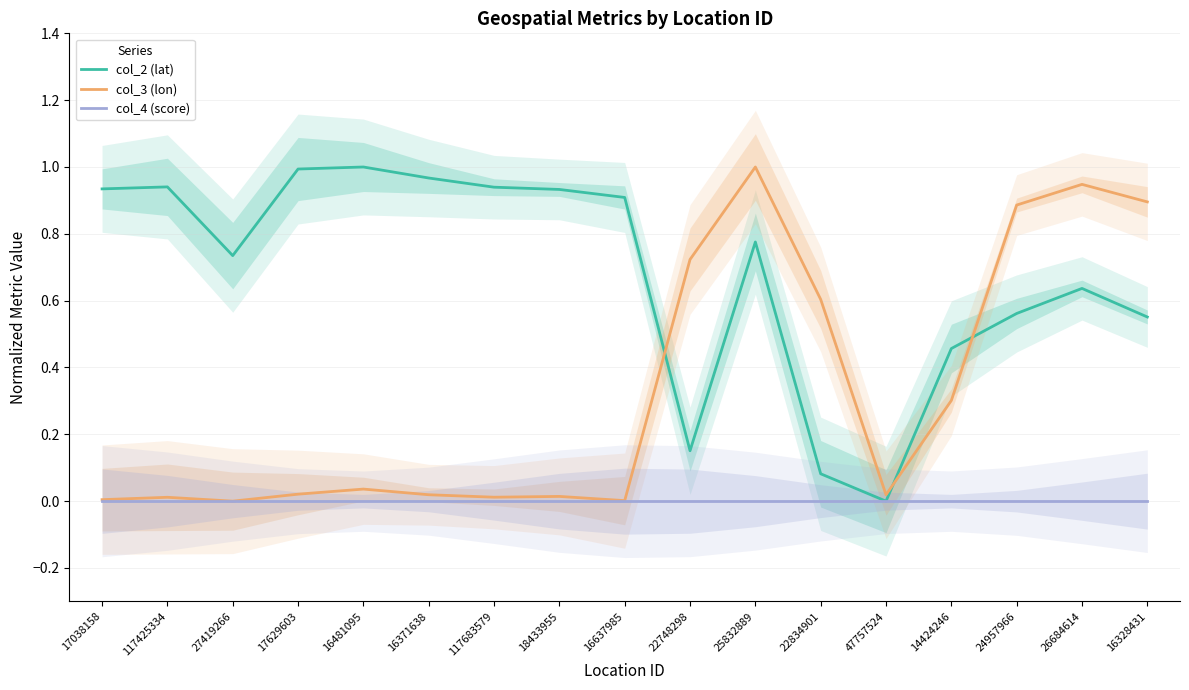

Which series has the largest range (max minus min)?

col_2 (lat)